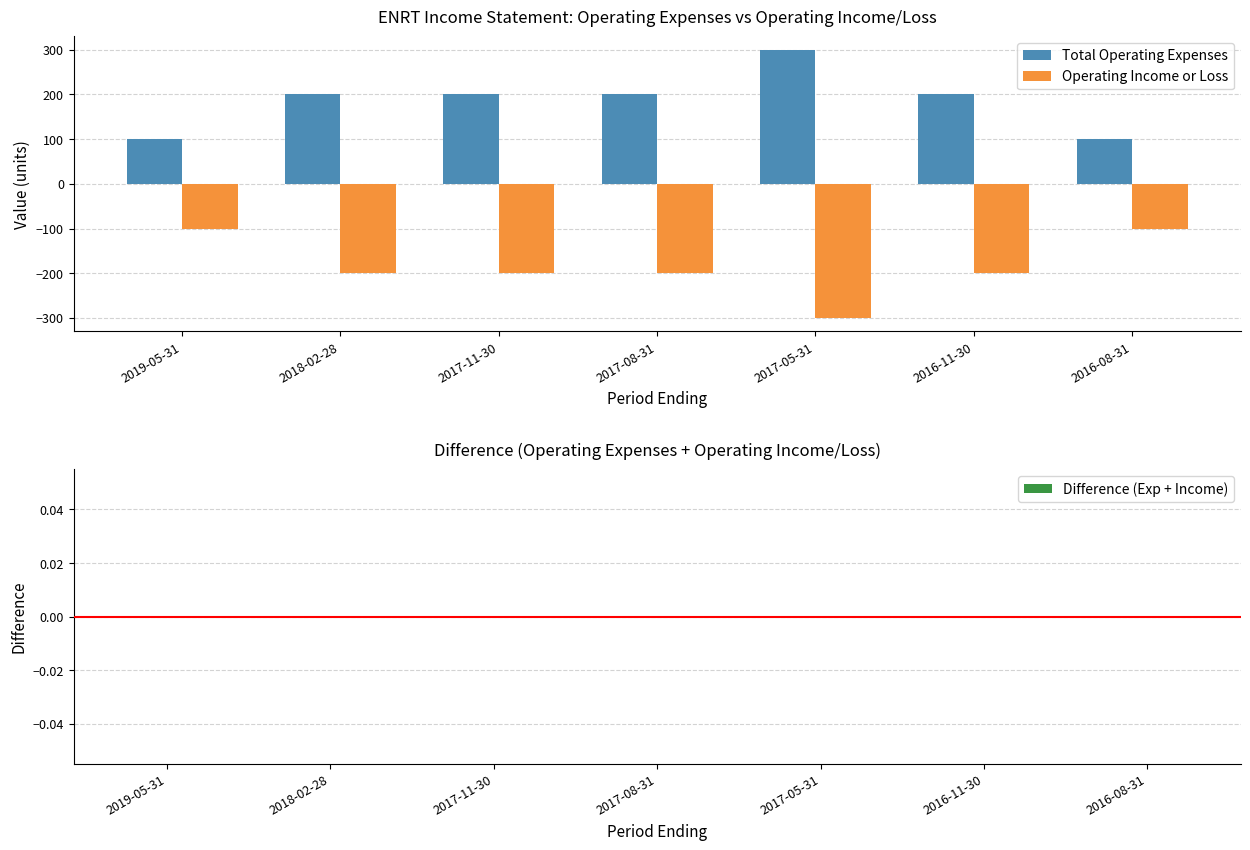

At 2018-02-28, list the series in order from largest to smallest.

Total Operating Expenses, Operating Income or Loss